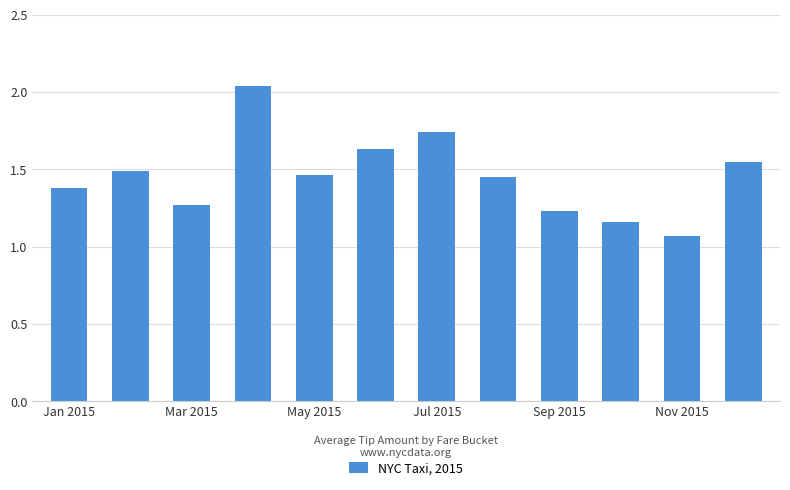

What is the sum of all values?

17.5